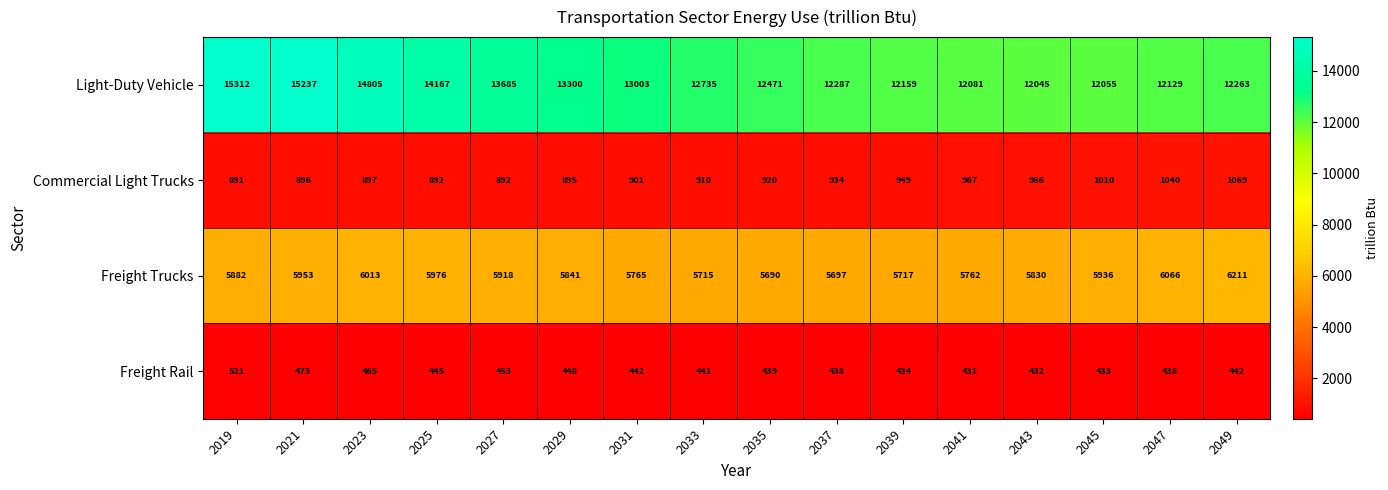

What is the average value of the Freight Rail series?

448